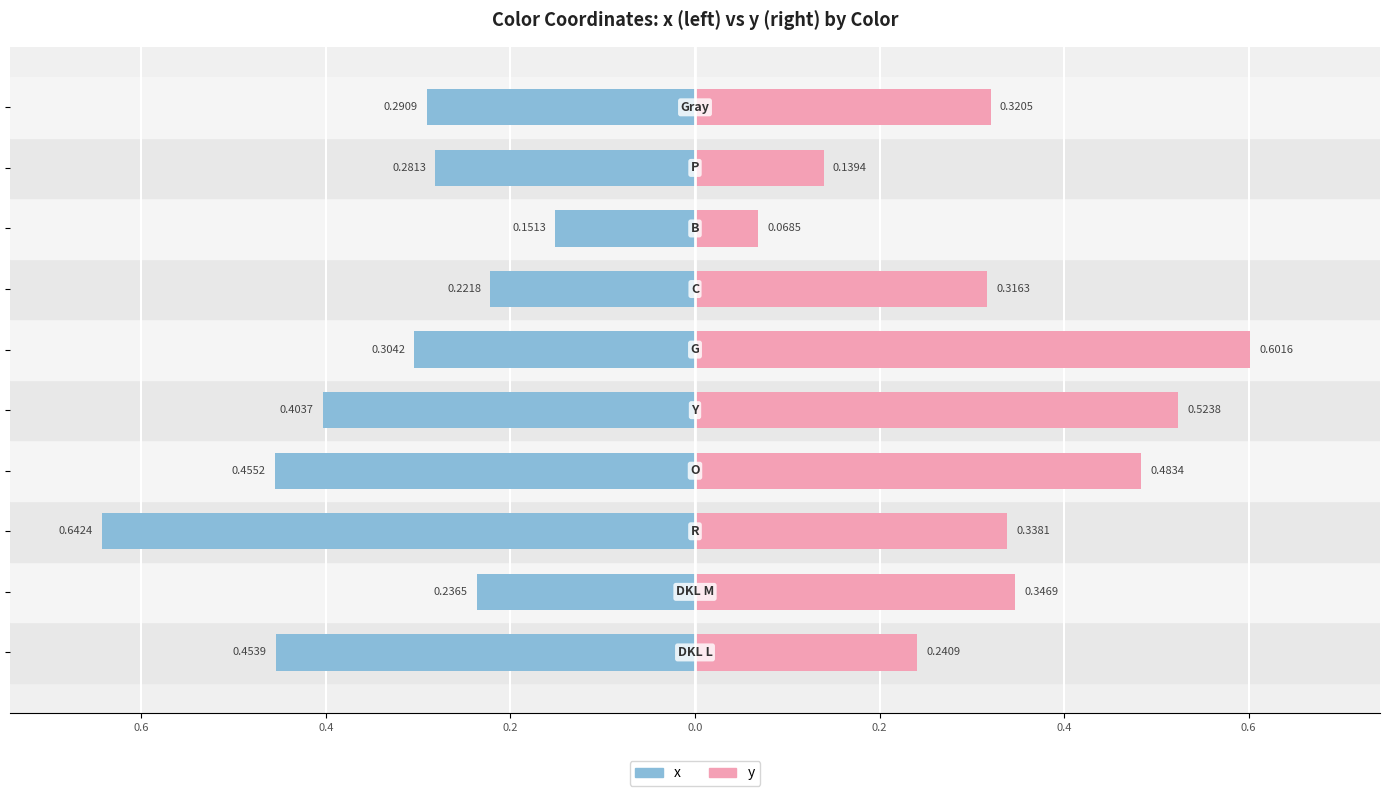

Are the bars grouped side by side (vs. stacked)?

Yes